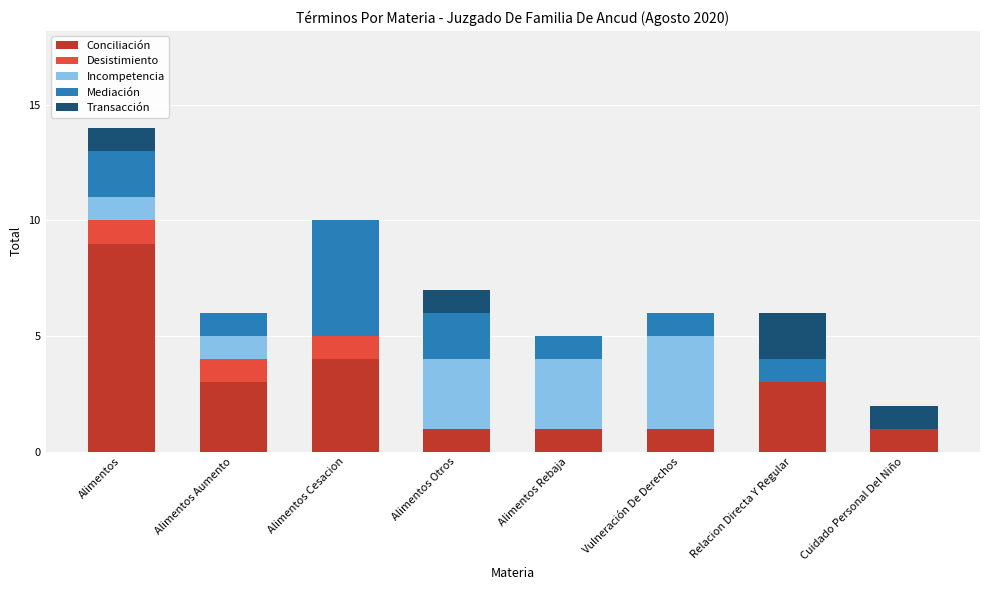

How many categories are shown in the chart?

8